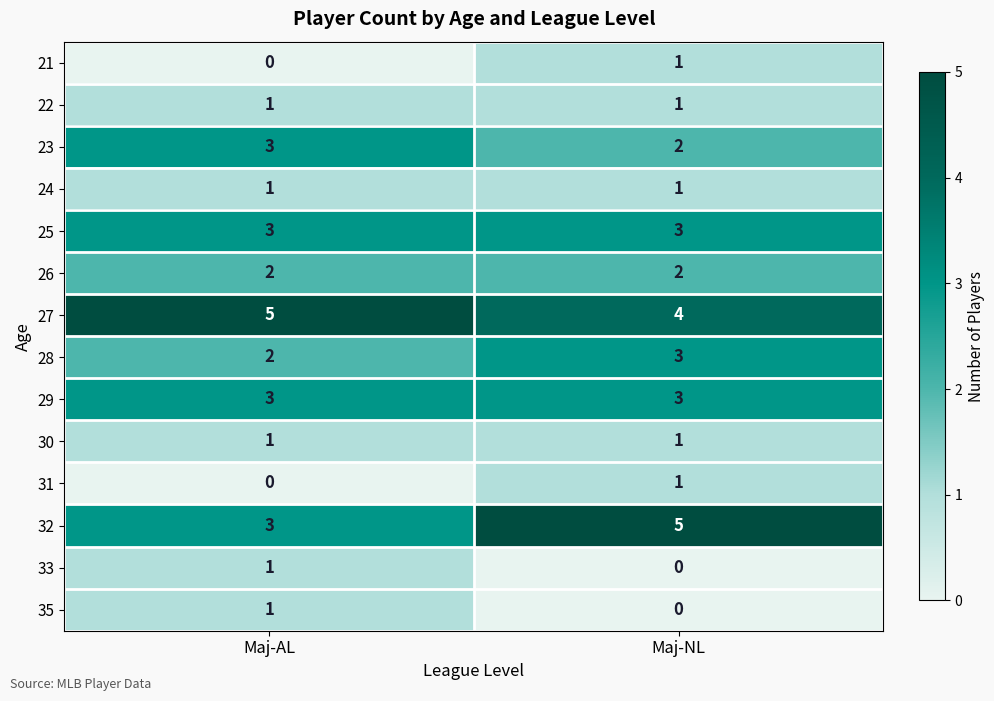

Reading left to right, transcribe all the data shown in this chart.

21: 0	1
22: 1	1
23: 3	2
24: 1	1
25: 3	3
26: 2	2
27: 5	4
28: 2	3
29: 3	3
30: 1	1
31: 0	1
32: 3	5
33: 1	0
35: 1	0